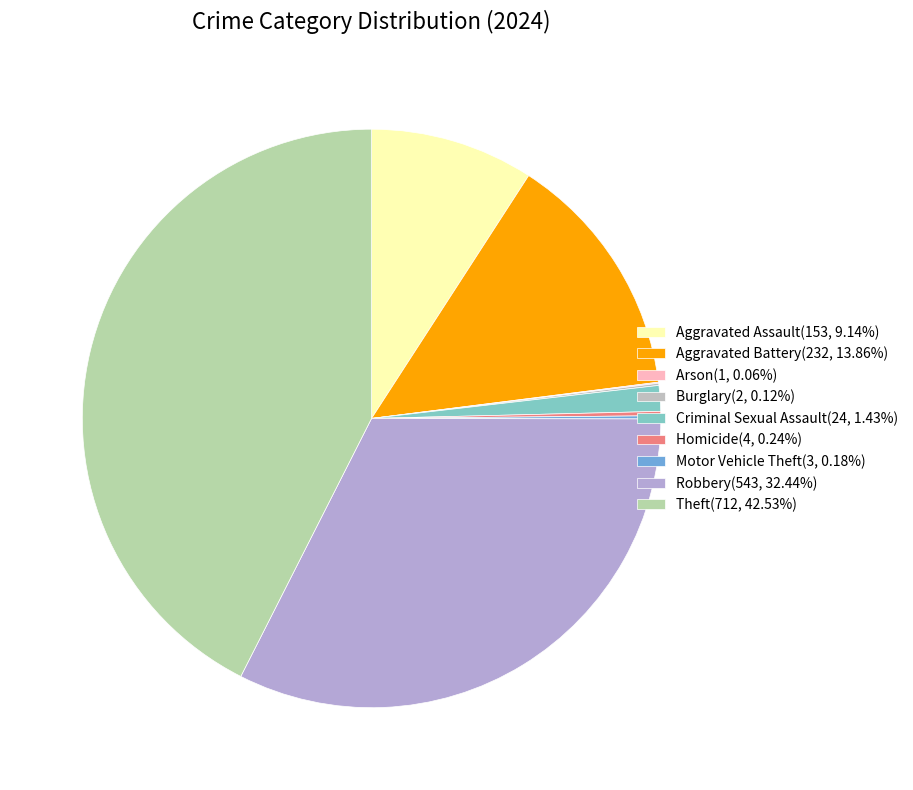

Is there any slice that represents more than half of the pie?

No